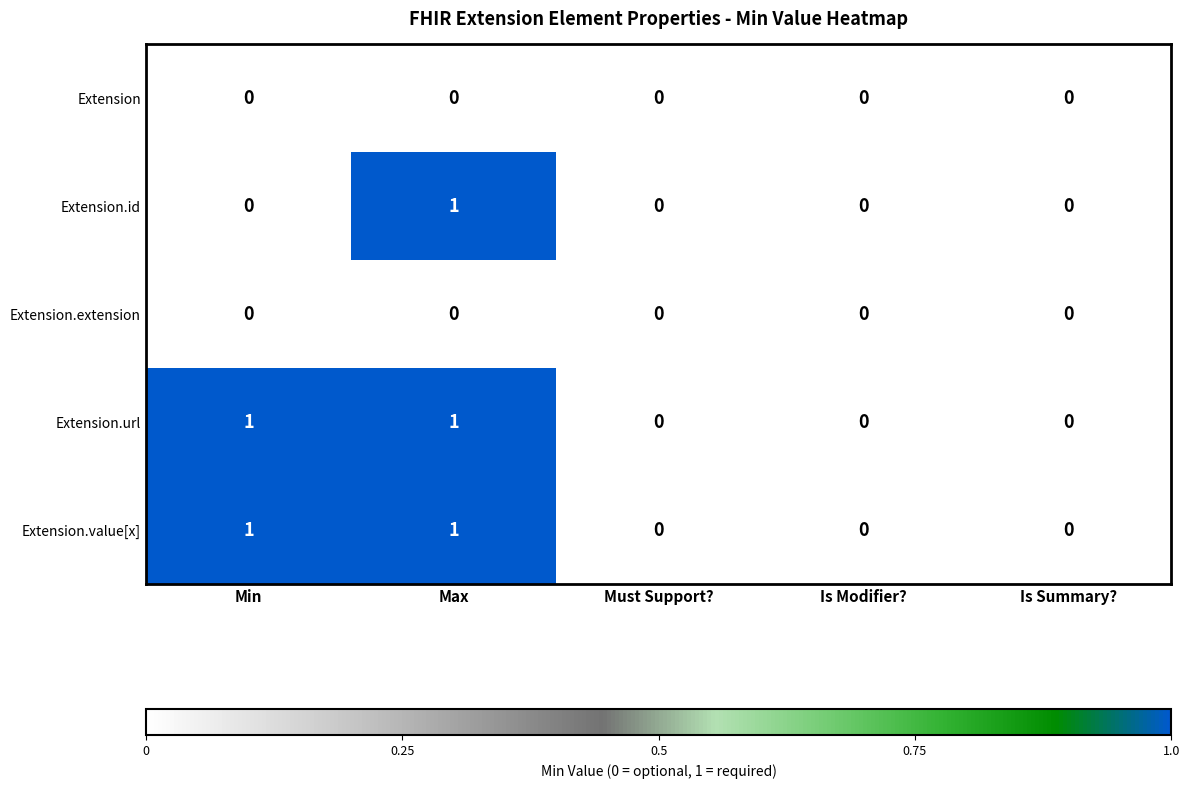

Count the Extension.value[x] values in the range 0 to 1.

5